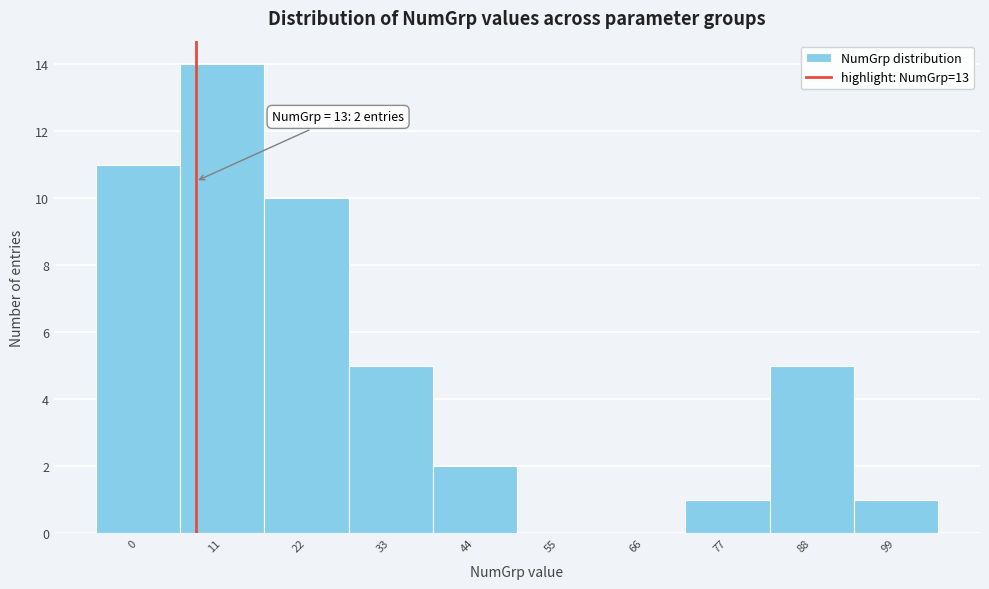

Reading left to right, transcribe all the data shown in this chart.

0=11	11=14	22=10	33=5	44=2	55=0	66=0	77=1	88=5	99=1